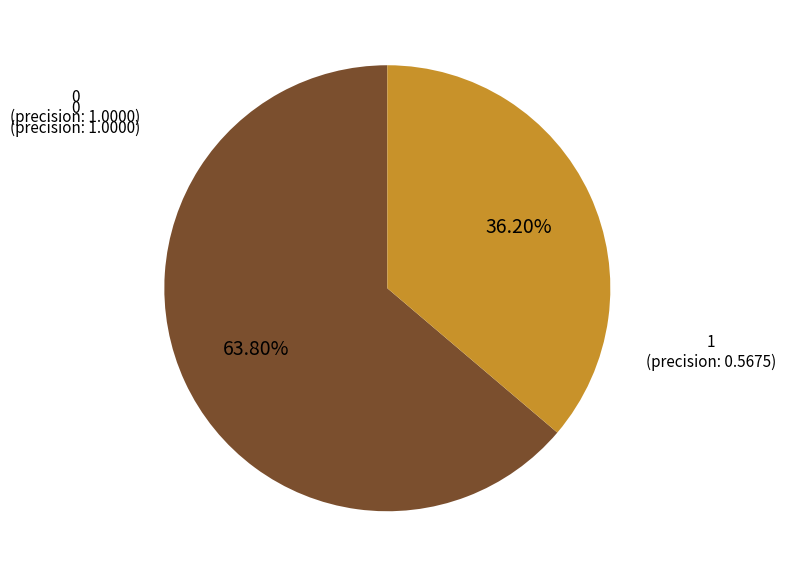

To the nearest percent, what percentage of the pie is 0?

64%